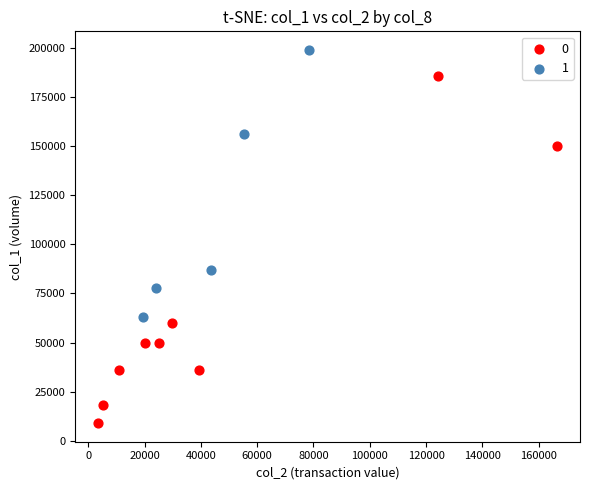

Which series has the largest Y range (max minus min)?

0